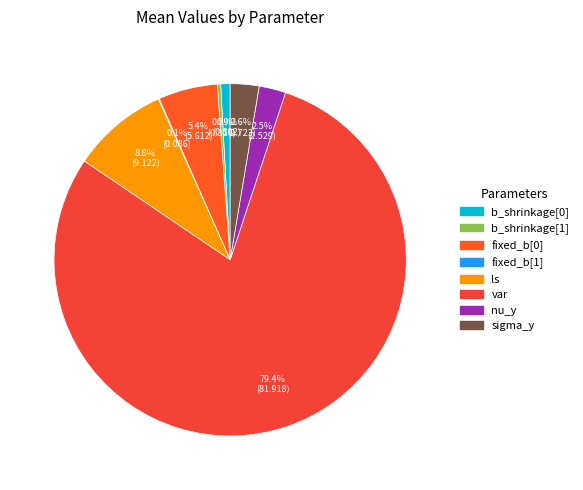

To the nearest percent, what is the difference between the largest and smallest slice percentages?

79%